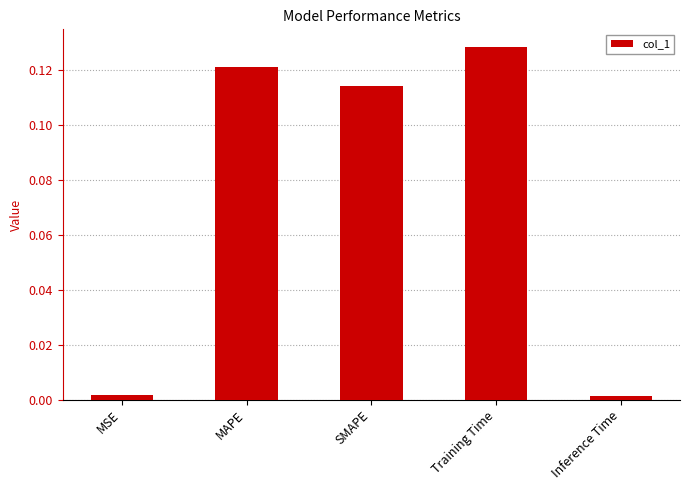

What position from the left is Inference Time?

5